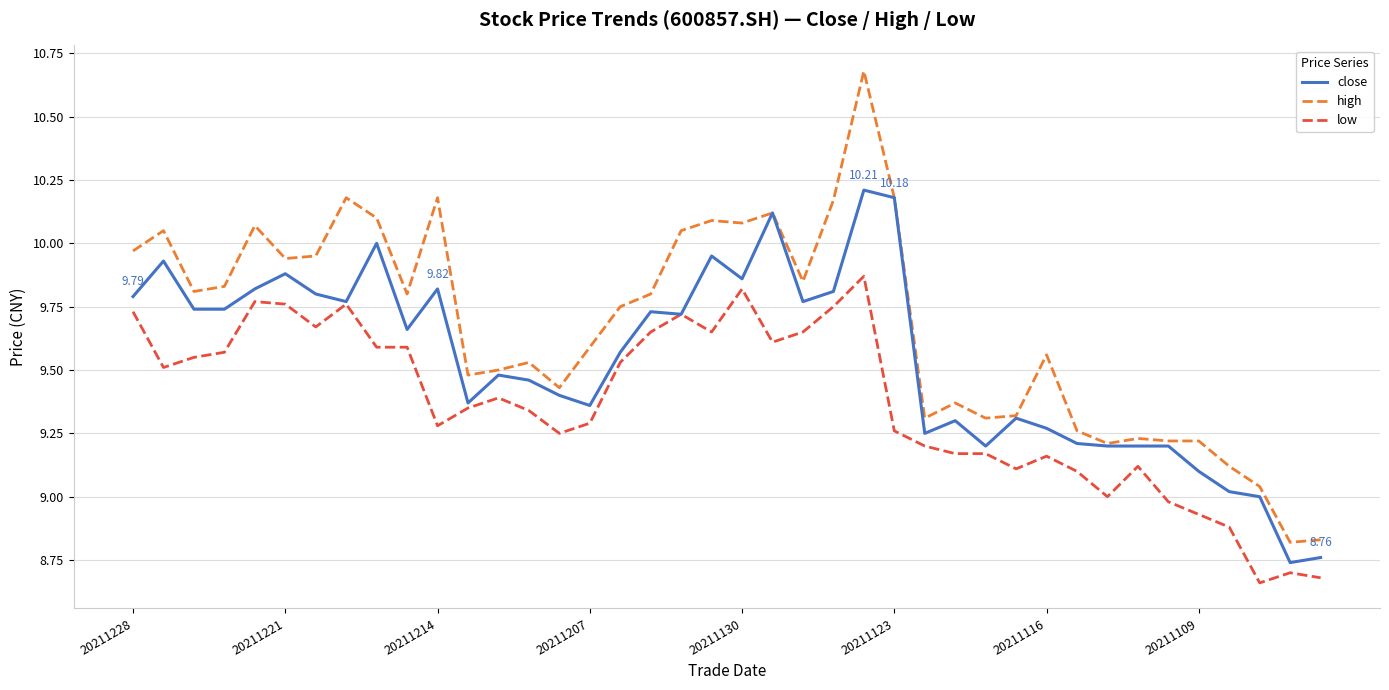

True or false: low and high intersect in this chart.

False